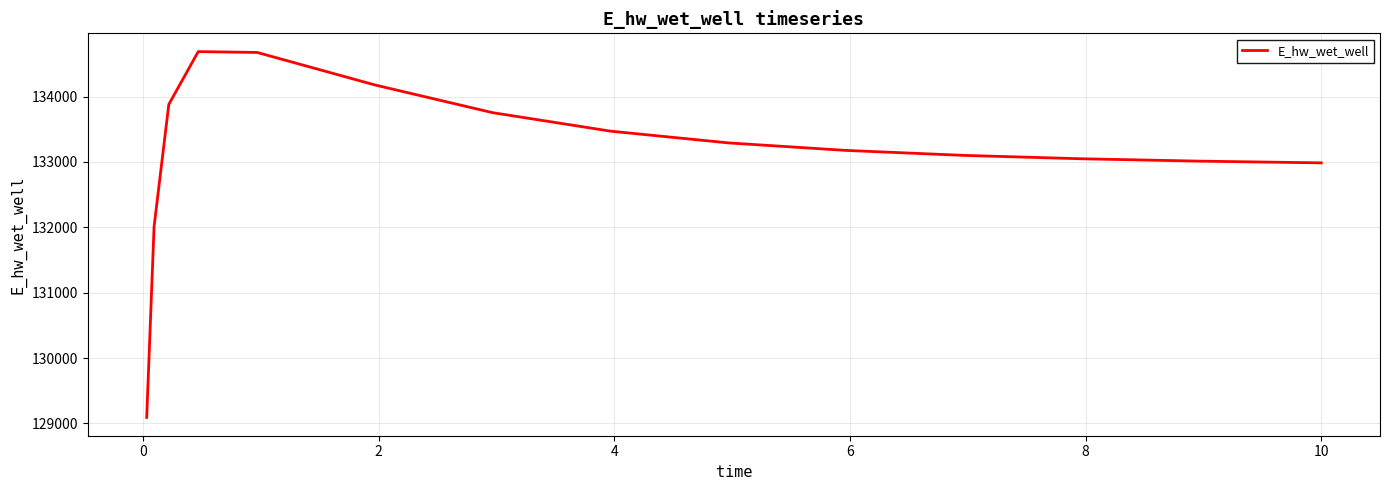

What is the maximum value shown in the chart?

134686.5